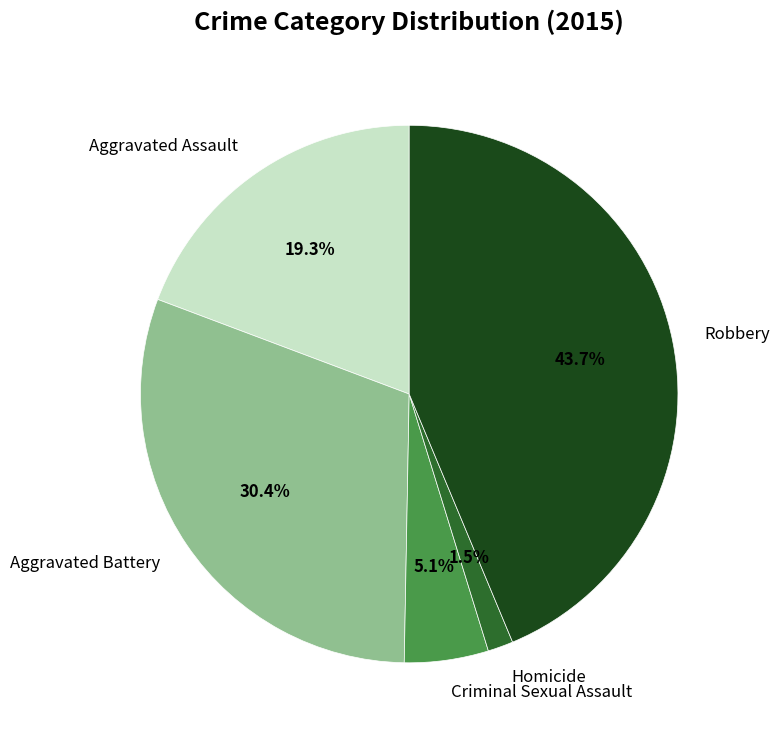

What percentage is the Criminal Sexual Assault slice, to the nearest percent?

5%